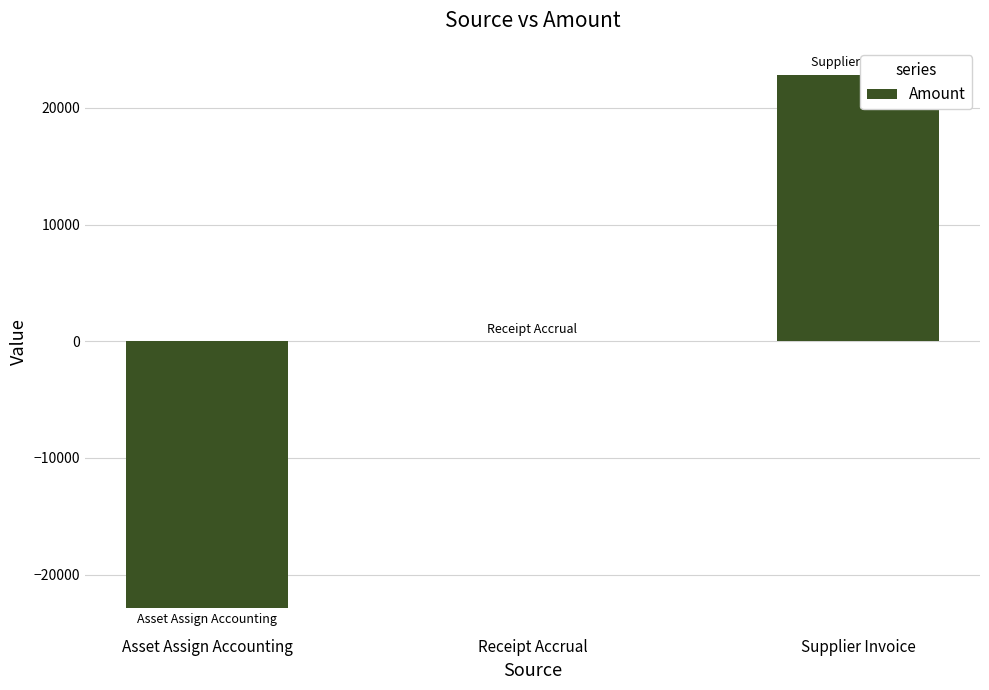

Which has a higher value, Supplier Invoice or Receipt Accrual?

Supplier Invoice